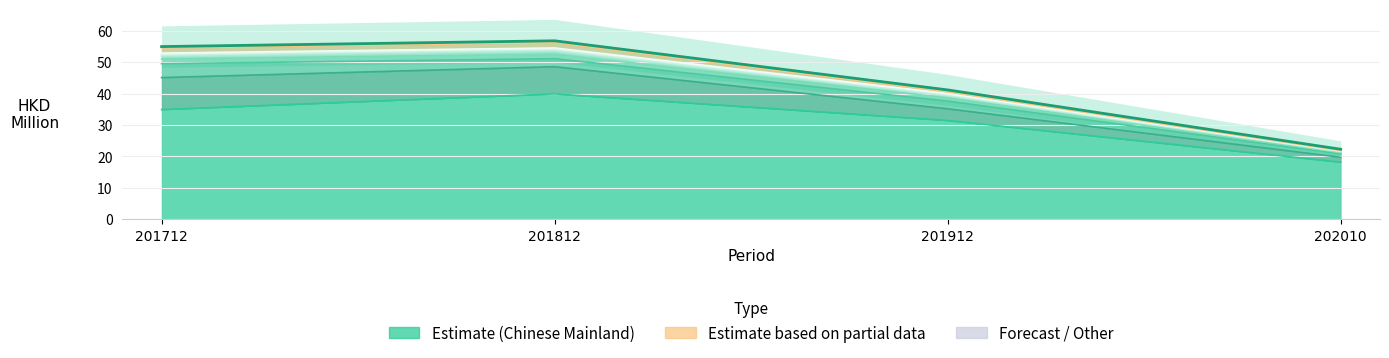

How many intersections are there between 201712 and 201912?

1